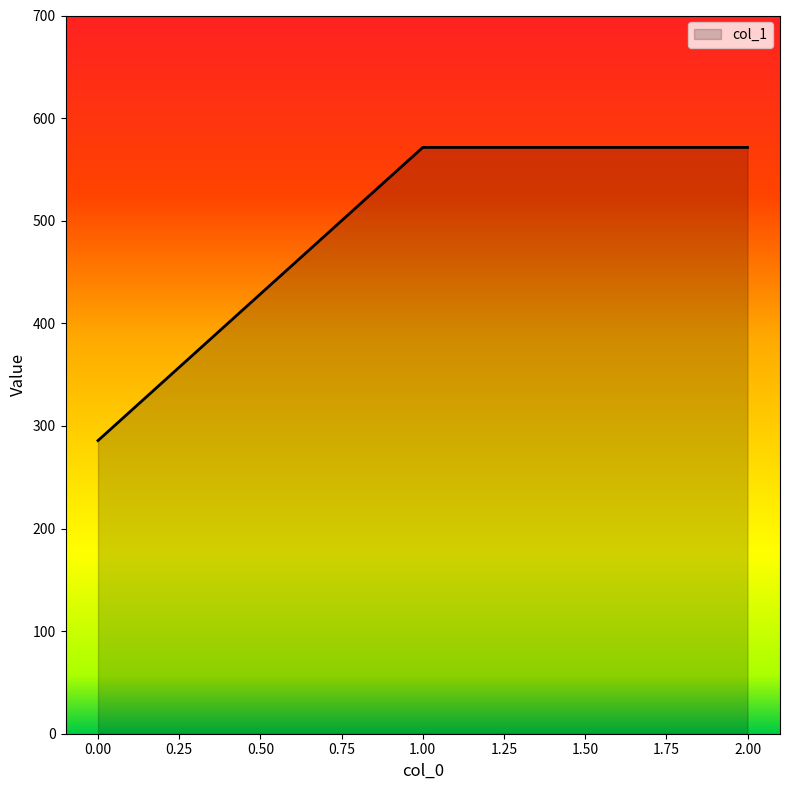

Where does the data first go above 571?

1.00